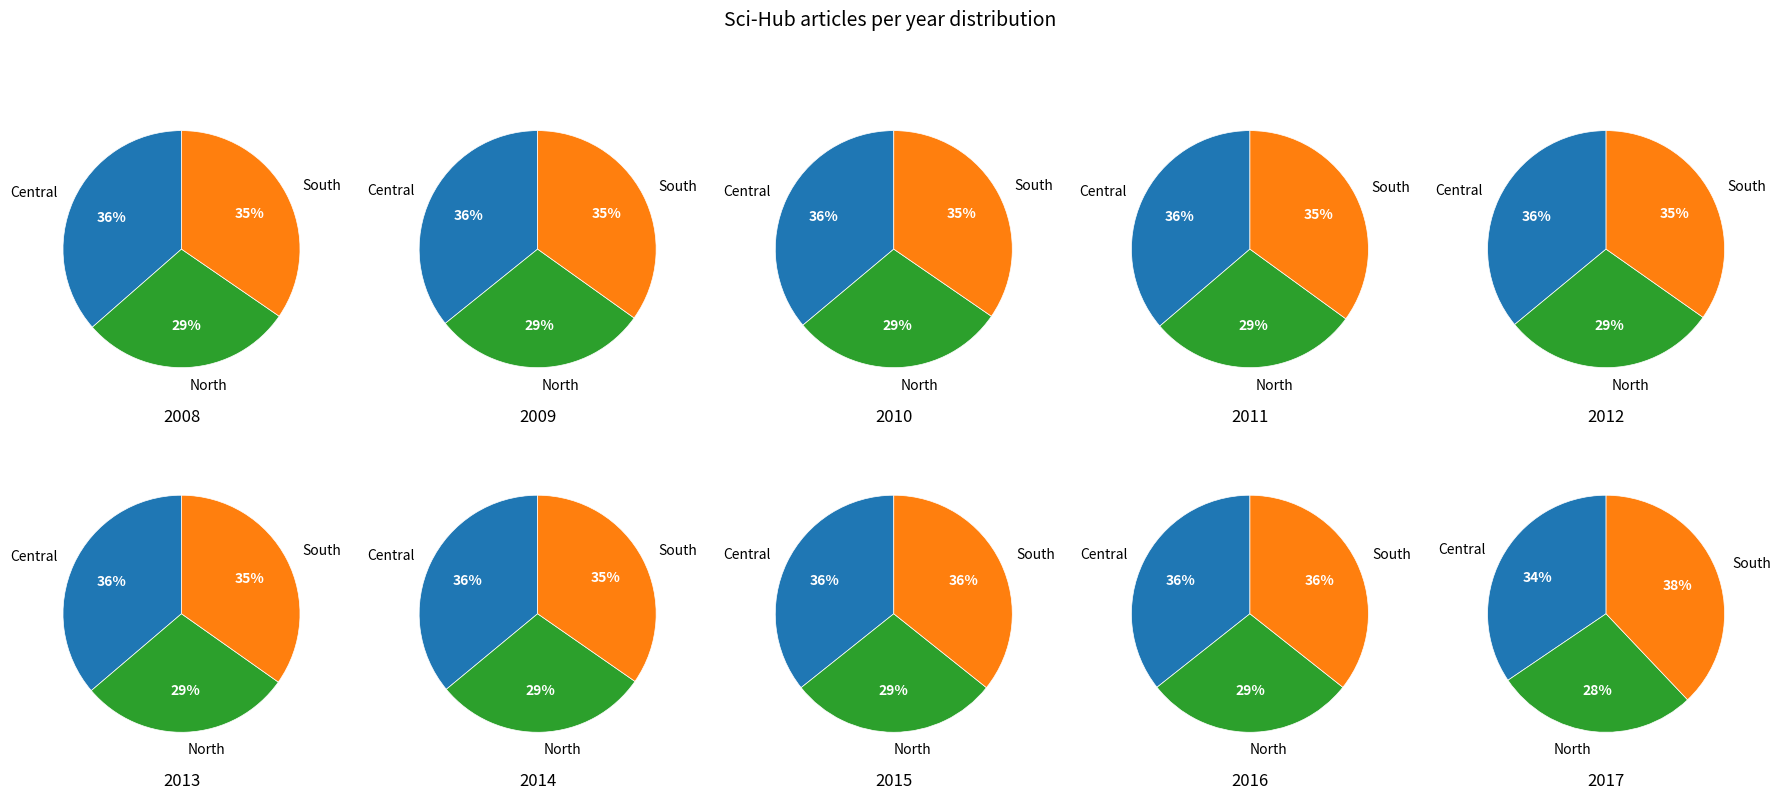

What percentage is the 2016 slice, to the nearest percent?

9%